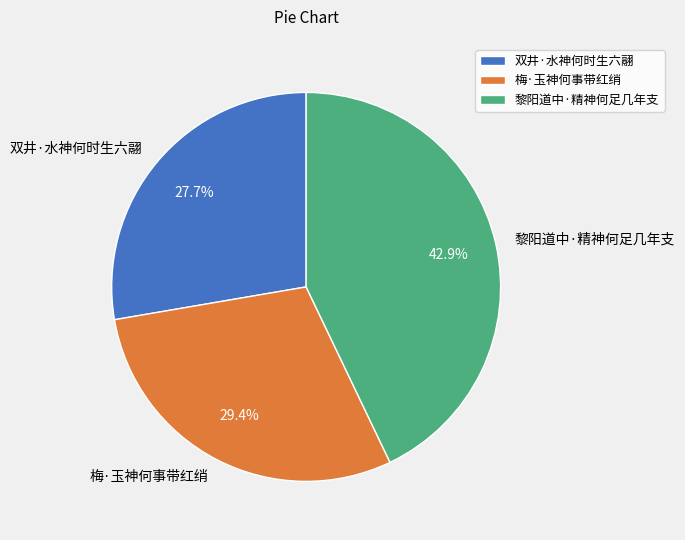

Is it true that 黎阳道中·精神何足几年支 is 43% of the pie?

True